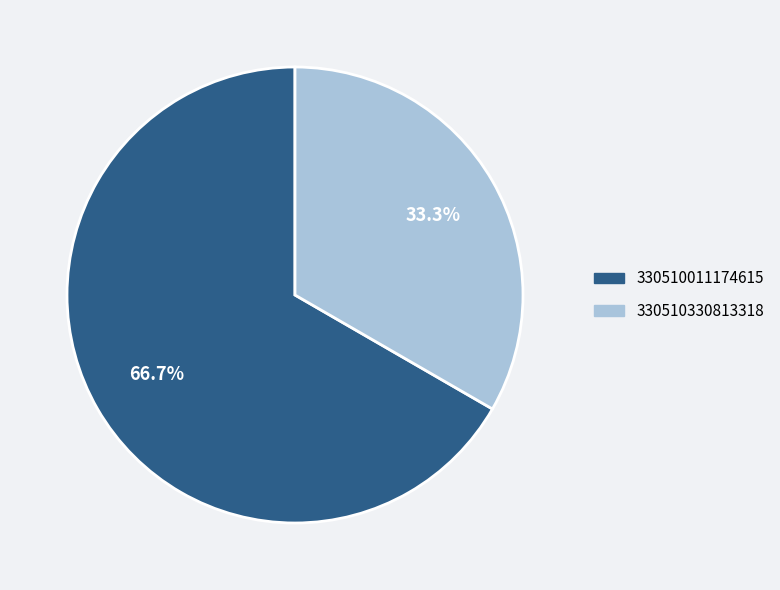

To the nearest percent, what percentage of the pie is 330510330813318?

33%